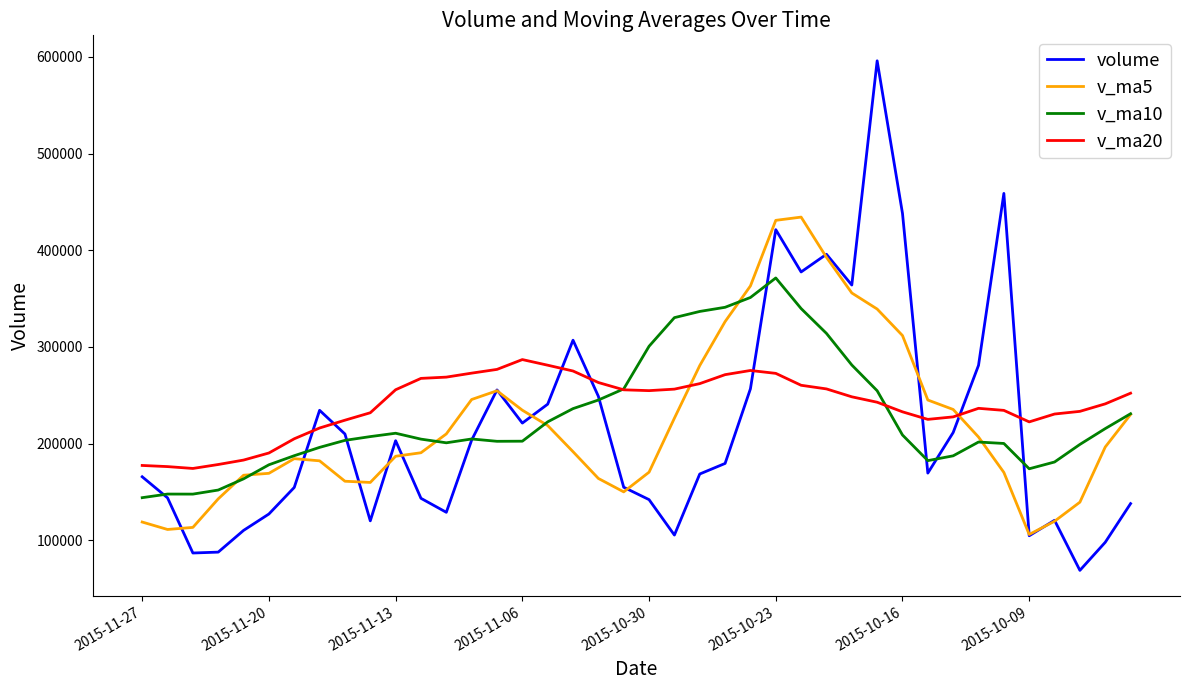

List the series in order of their overall mean, lowest first.

volume, v_ma5, v_ma10, v_ma20